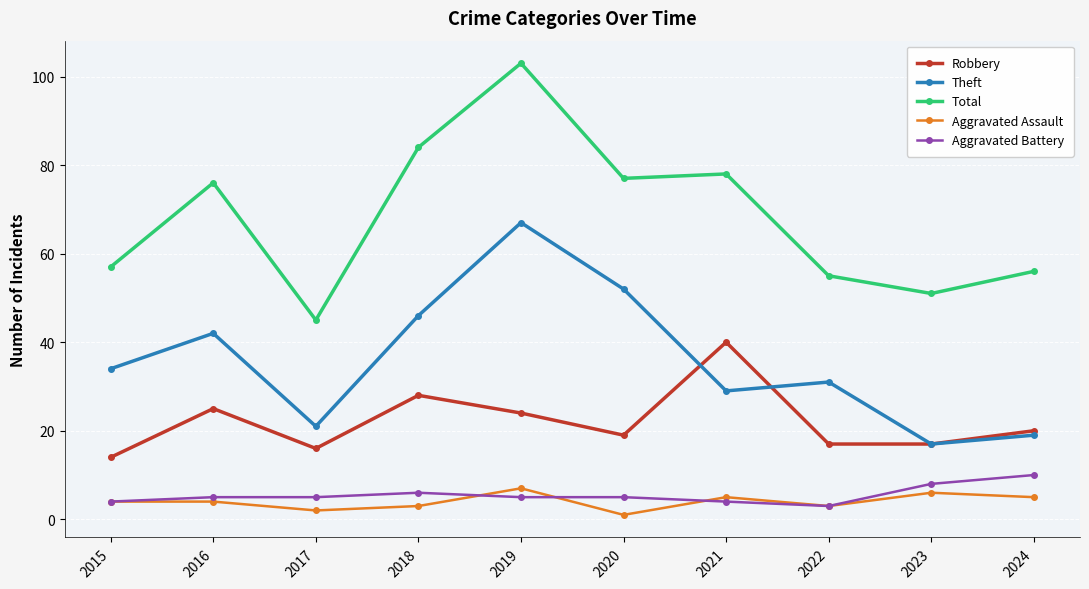

True or false: Total and Robbery intersect in this chart.

False